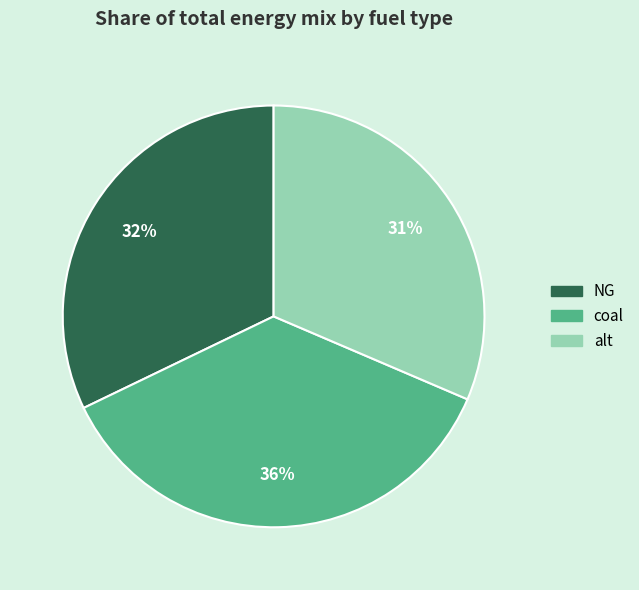

Is there a majority slice in this chart?

No